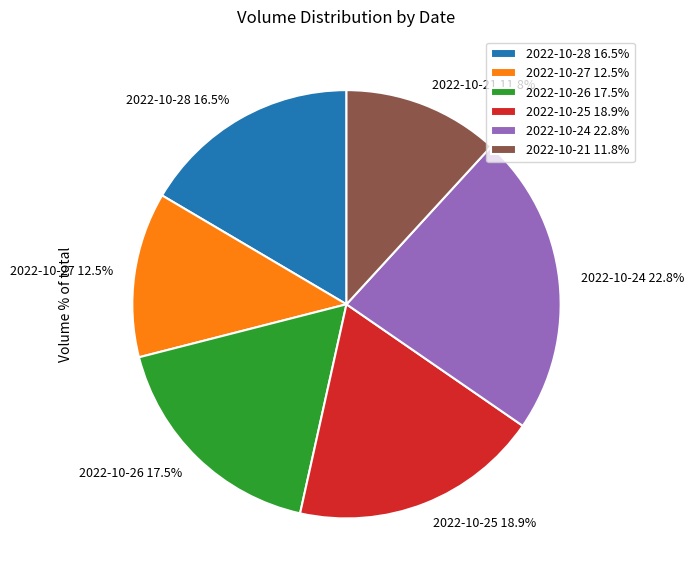

Does 2022-10-24 22.8% account for over 50% of the chart?

No